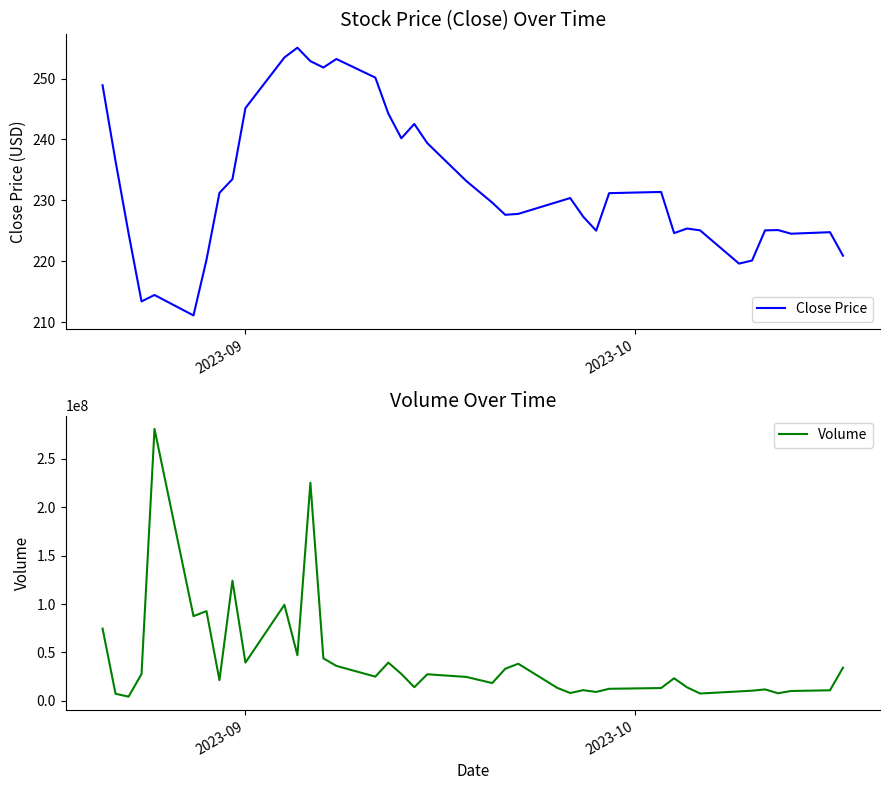

List the series in order of their overall mean, lowest first.

Close Price, Volume